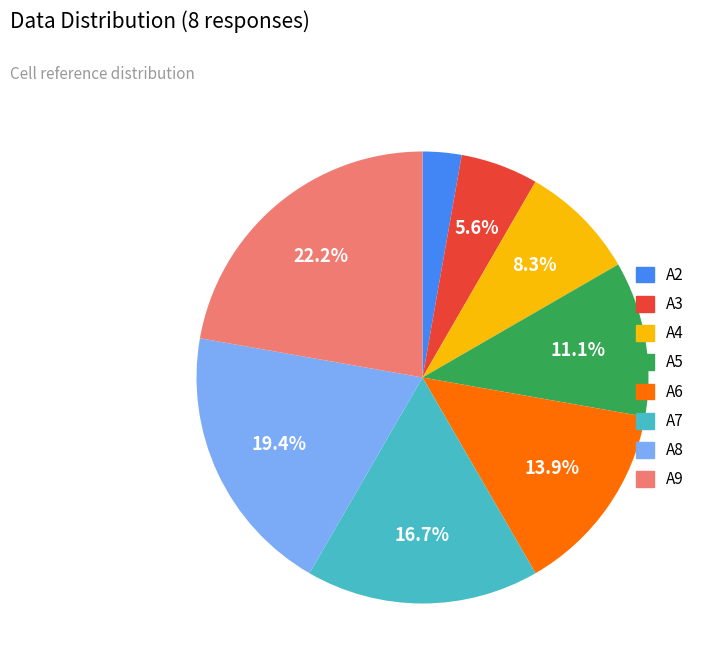

Between A2 and A5, which is larger?

A5